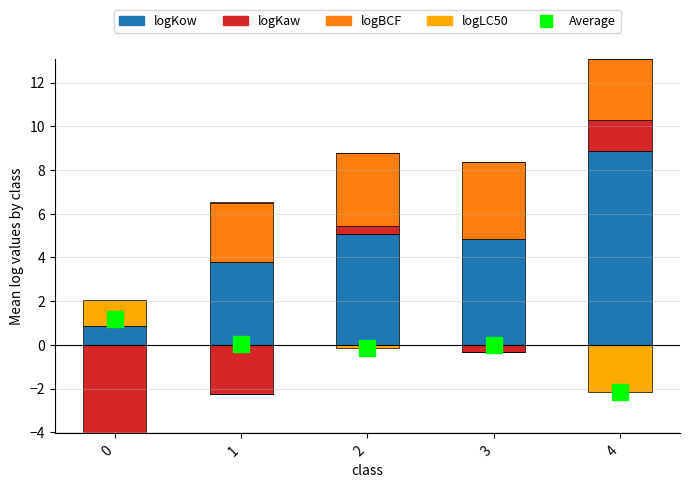

Which series reaches the minimum Y coordinate?

Average